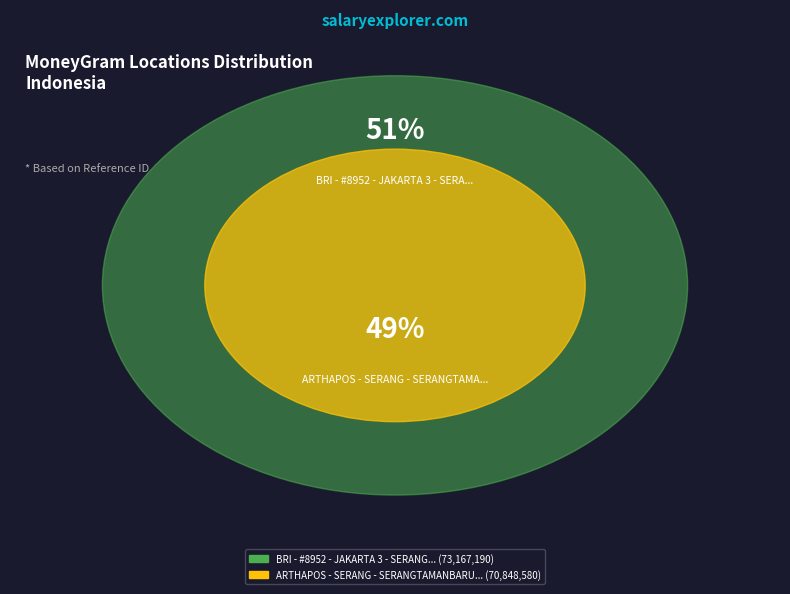

To the nearest percent, what portion does ARTHAPOS - SERANG - SERANGTAMANBARU represent?

49%